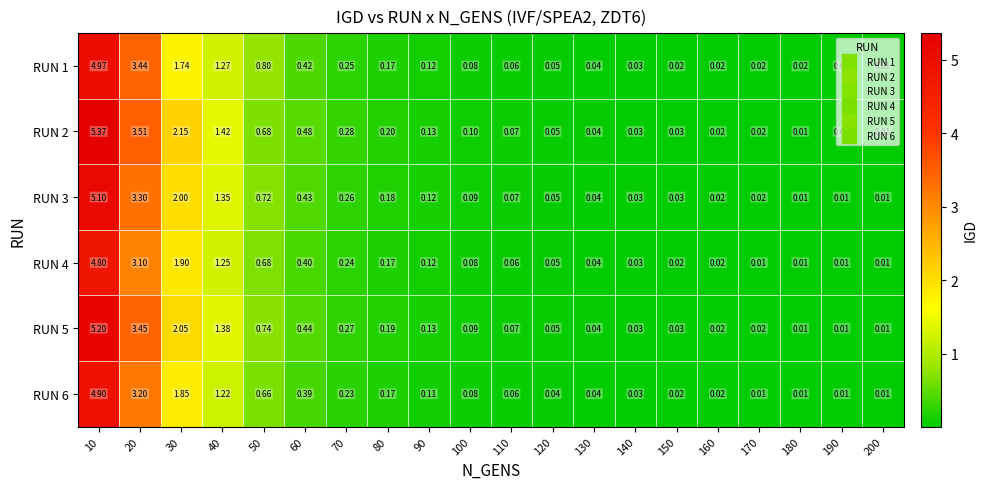

Which series has the largest range (max minus min)?

RUN 2